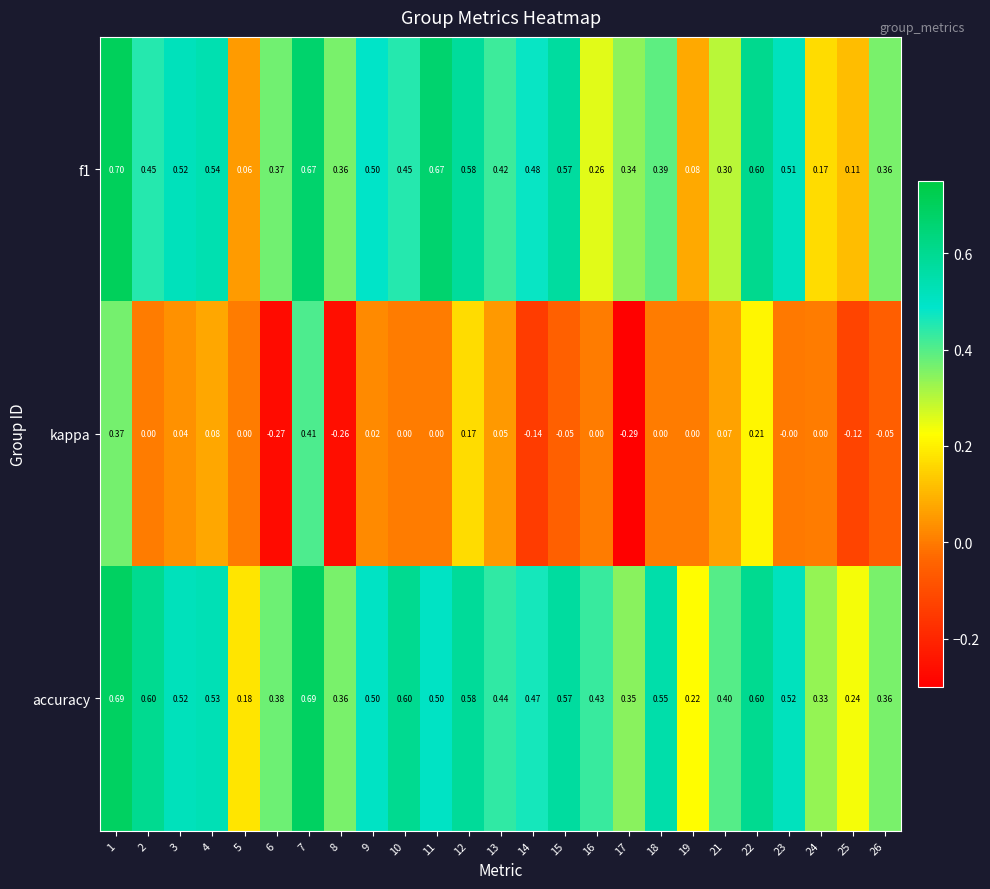

Which series has the largest range (max minus min)?

kappa